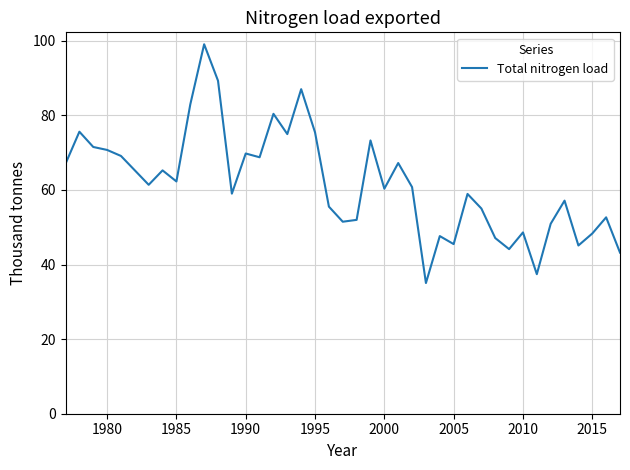

What is the maximum value shown in the chart?

99.1